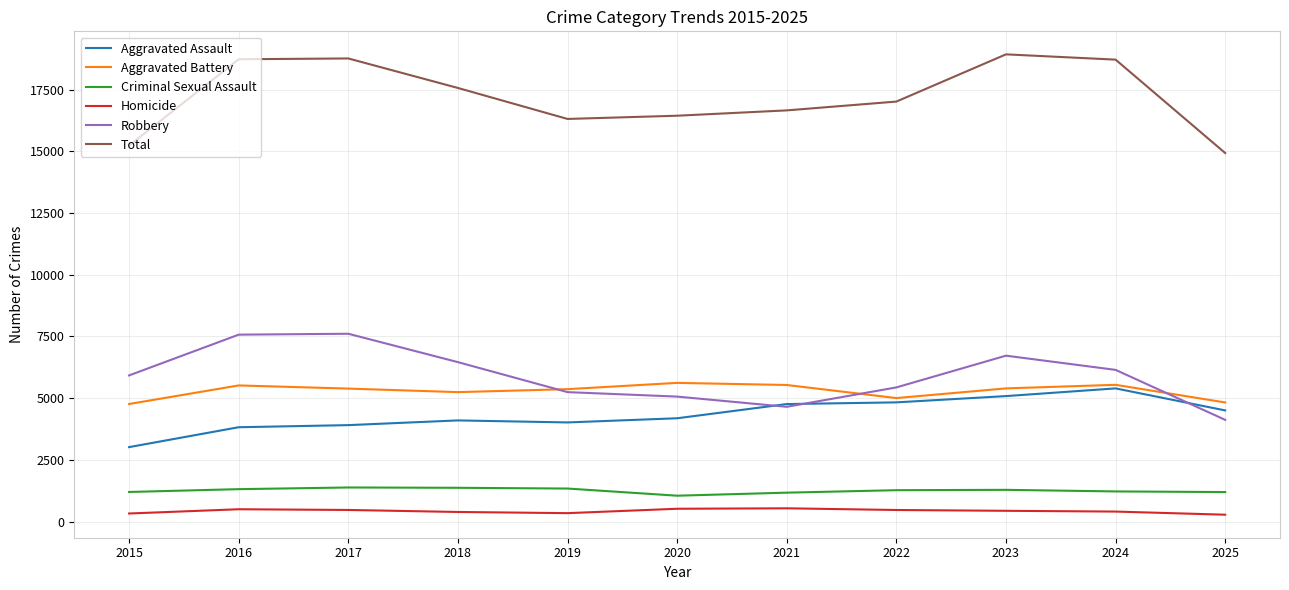

True or false: Robbery has a value of 4123 at 2025.

True